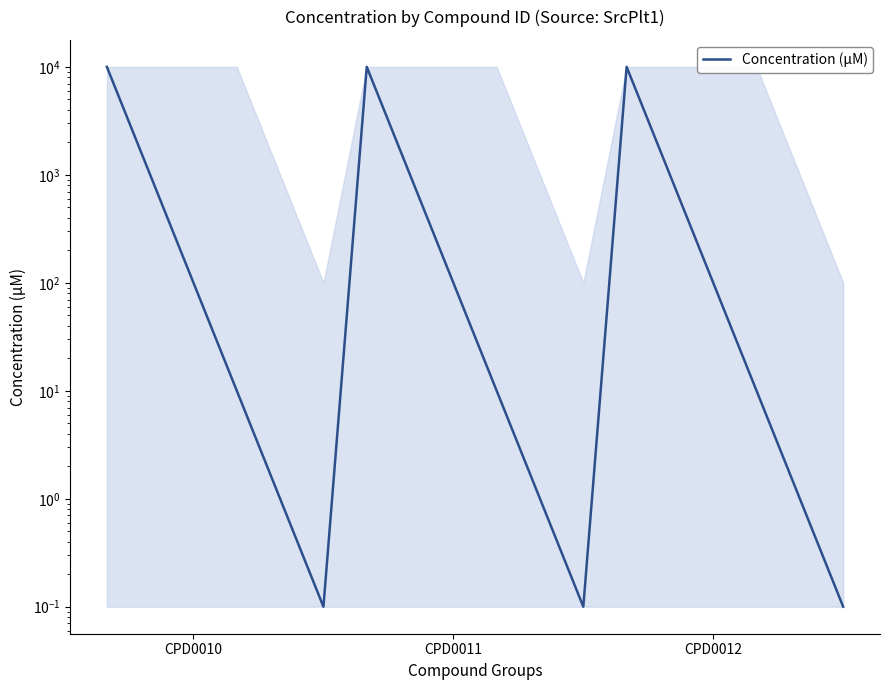

How many lines are shown in the chart?

1